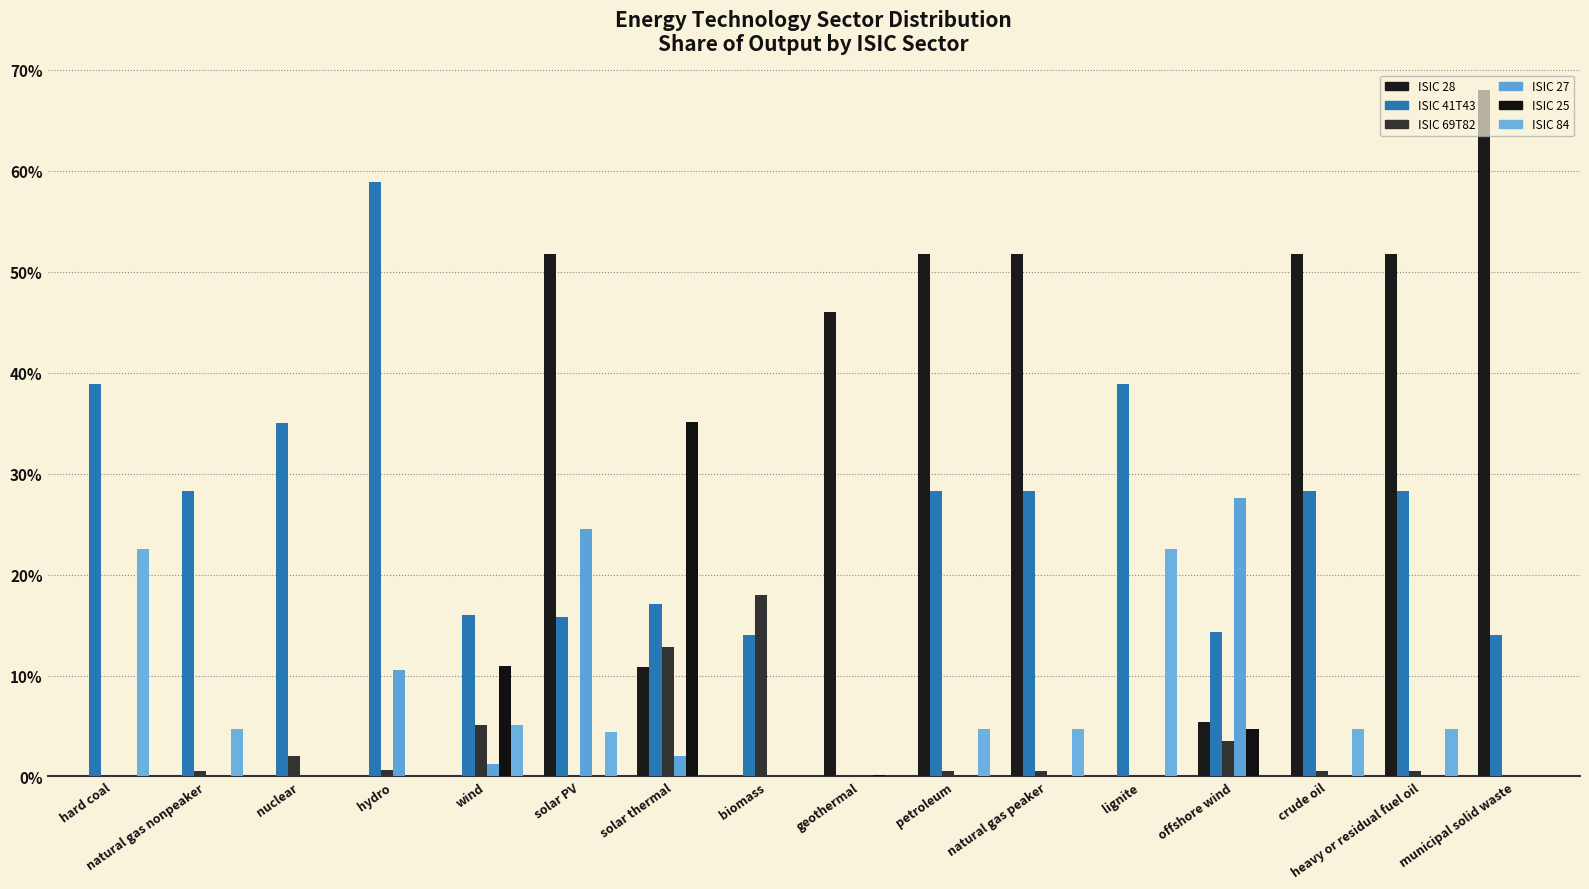

Are the bars grouped side by side (vs. stacked)?

Yes